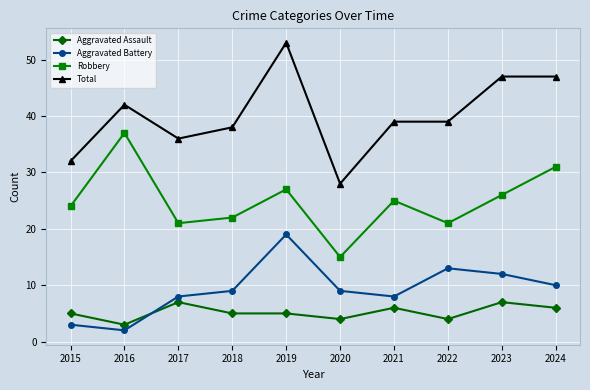

Which series changed the most between 2015 and 2022?

Aggravated Battery